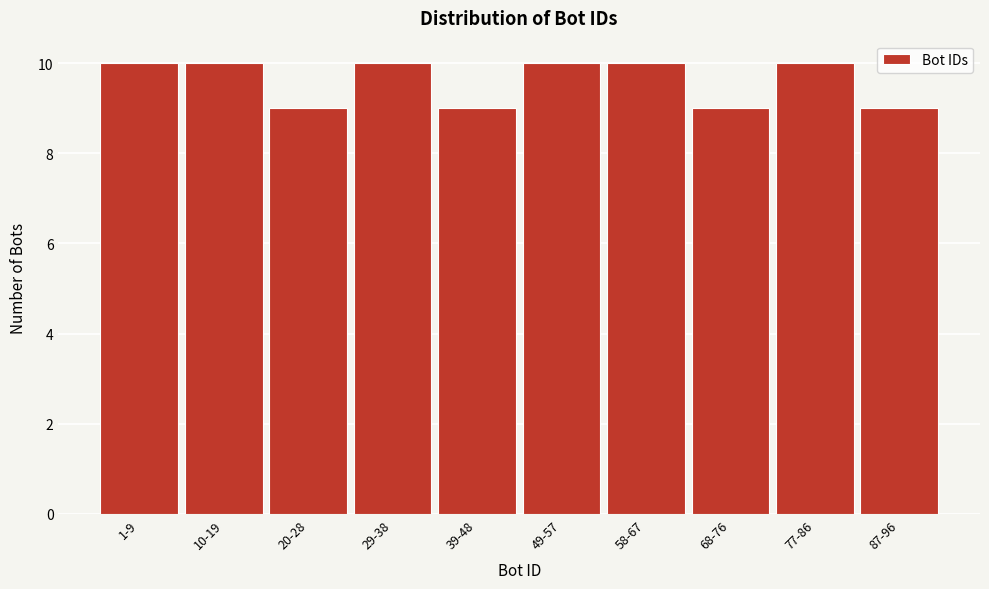

Reading left to right, transcribe all the data shown in this chart.

10	10	9	10	9	10	10	9	10	9